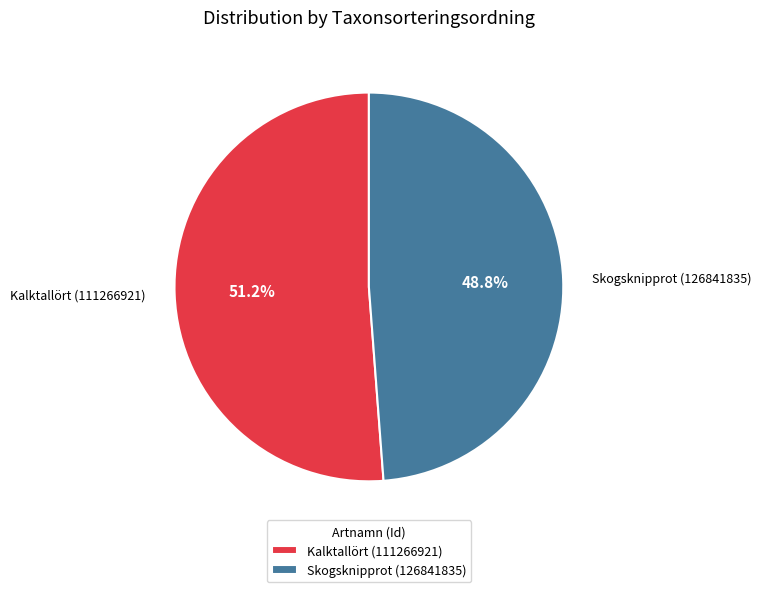

To the nearest percent, what is the difference between the largest and smallest slice percentages?

2%